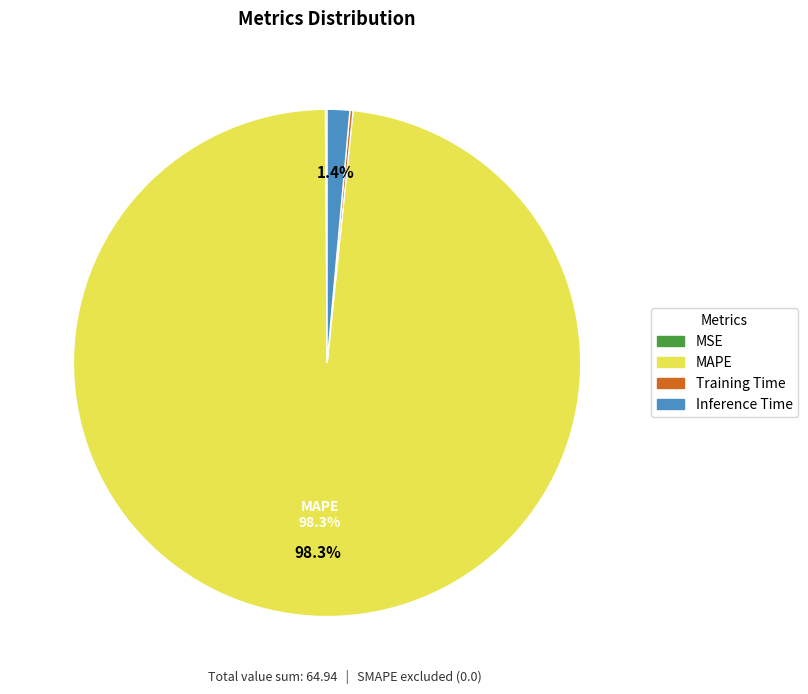

Which slice represents more than half of the pie?

MAPE